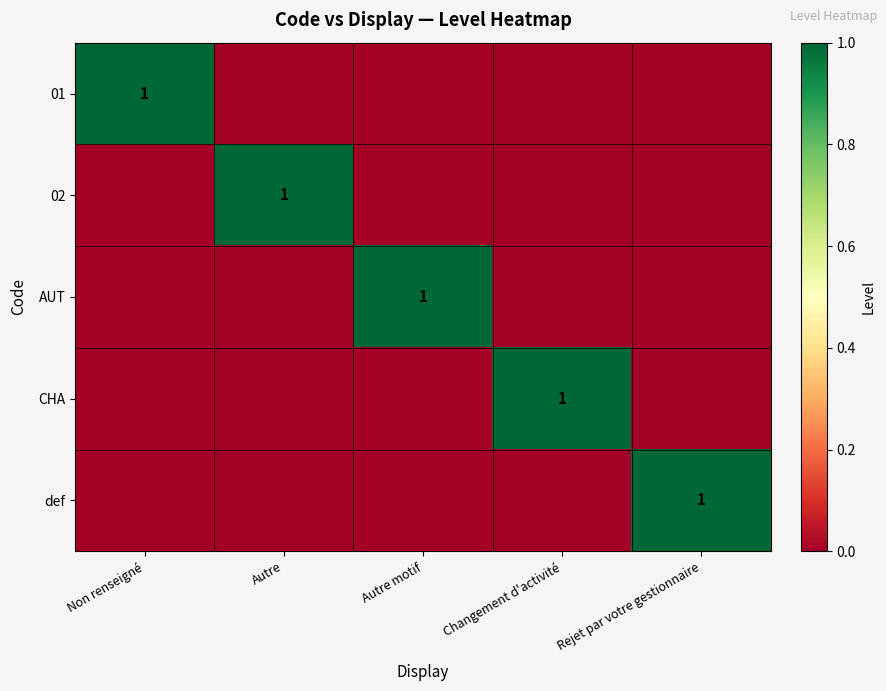

The value of CHA at Changement d'activité is 1. True or false?

True